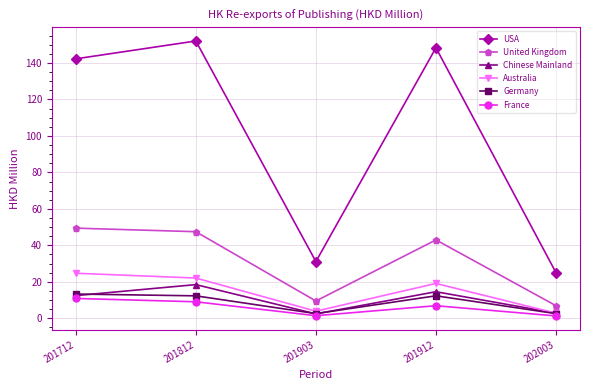

What is the maximum value for Australia?

24.7